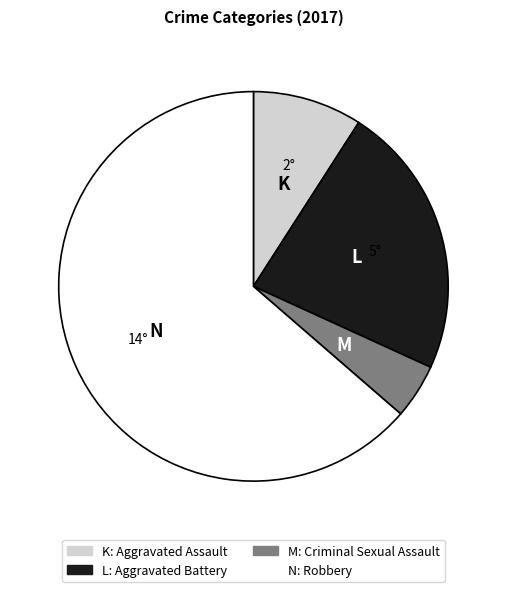

Is there a majority slice in this chart?

Yes